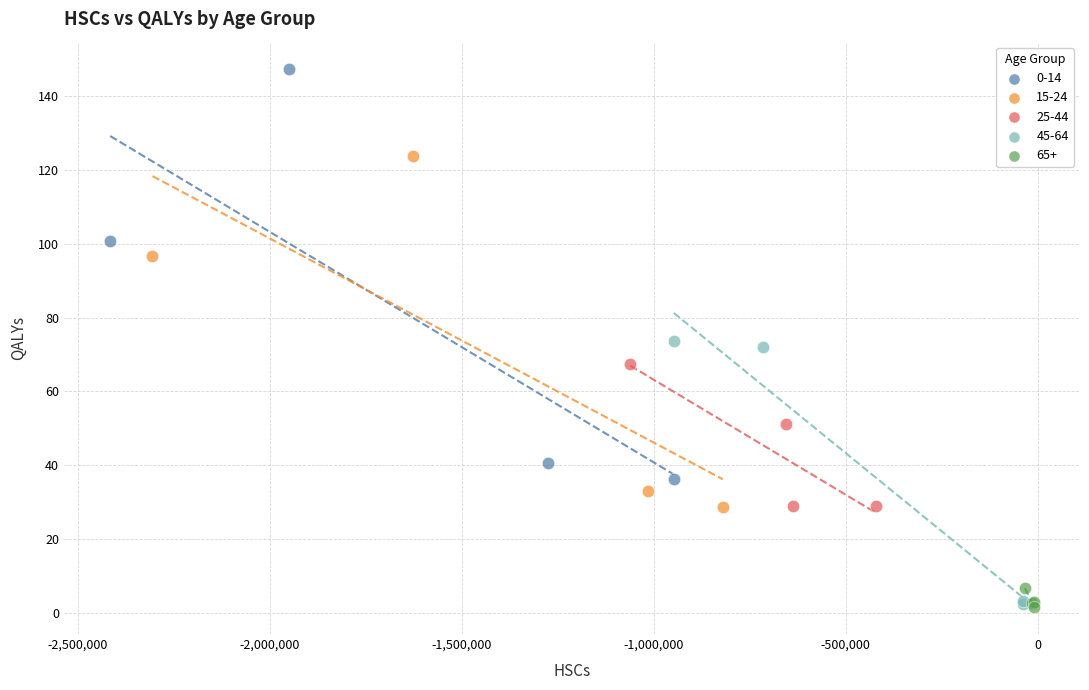

Which series reaches the maximum Y coordinate?

0-14